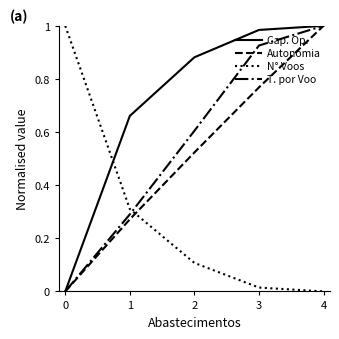

What is the difference between the highest and lowest values at 1?

0.4